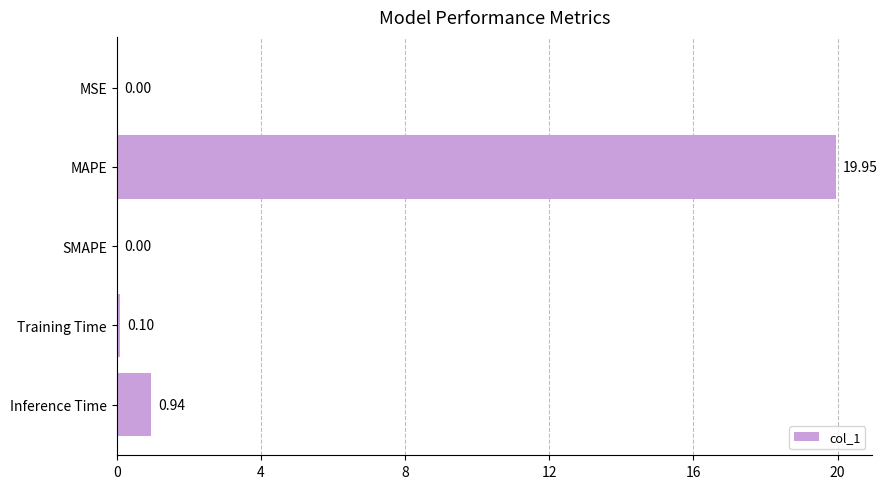

What is the change in value from SMAPE to Inference Time?

+0.9